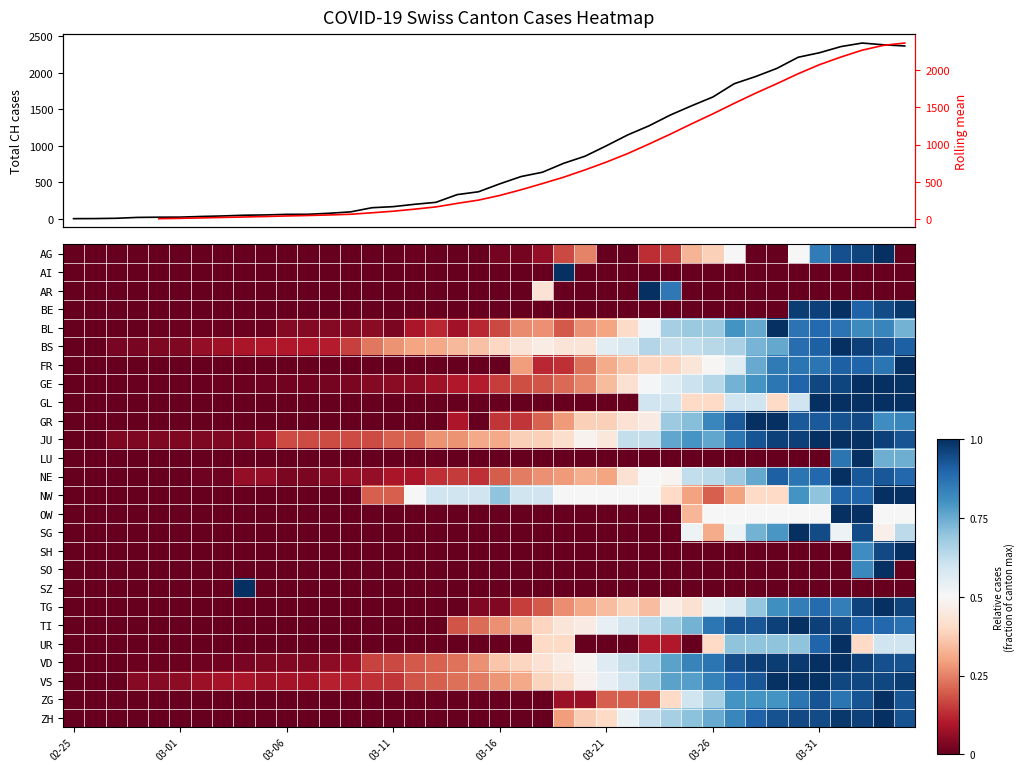

What is the change in value from 3 to 16?

+180